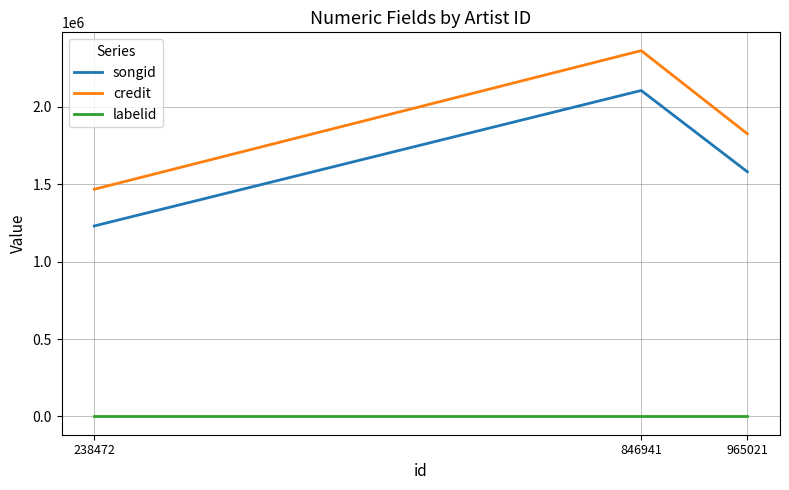

Reading left to right, what are all the values shown in this chart?

songid: 238472=1230317.7	846941=2105191.0	965021=1580267.0
credit: 238472=1467393.0	846941=2362586.0	965021=1825470.2
labelid: 238472=198.0	846941=198.0	965021=198.0